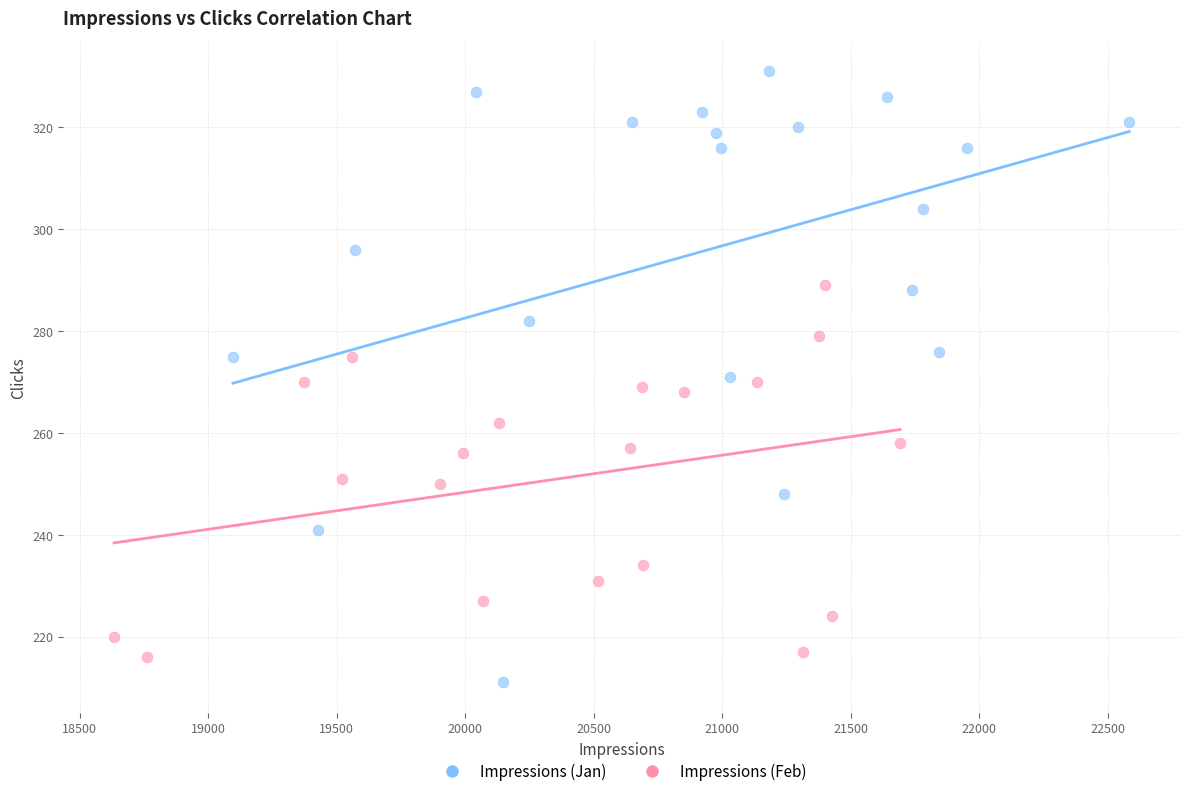

Which series has the largest Y range (max minus min)?

Impressions (Jan)